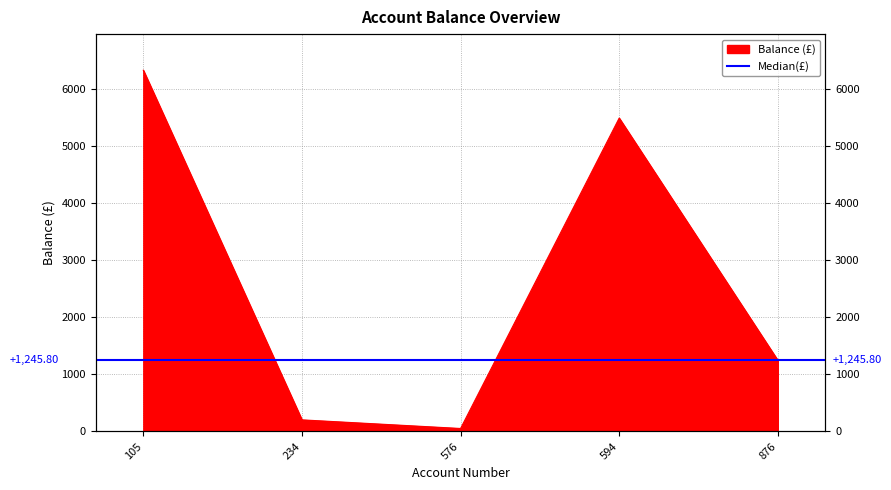

Which label corresponds to the largest value in the chart?

105